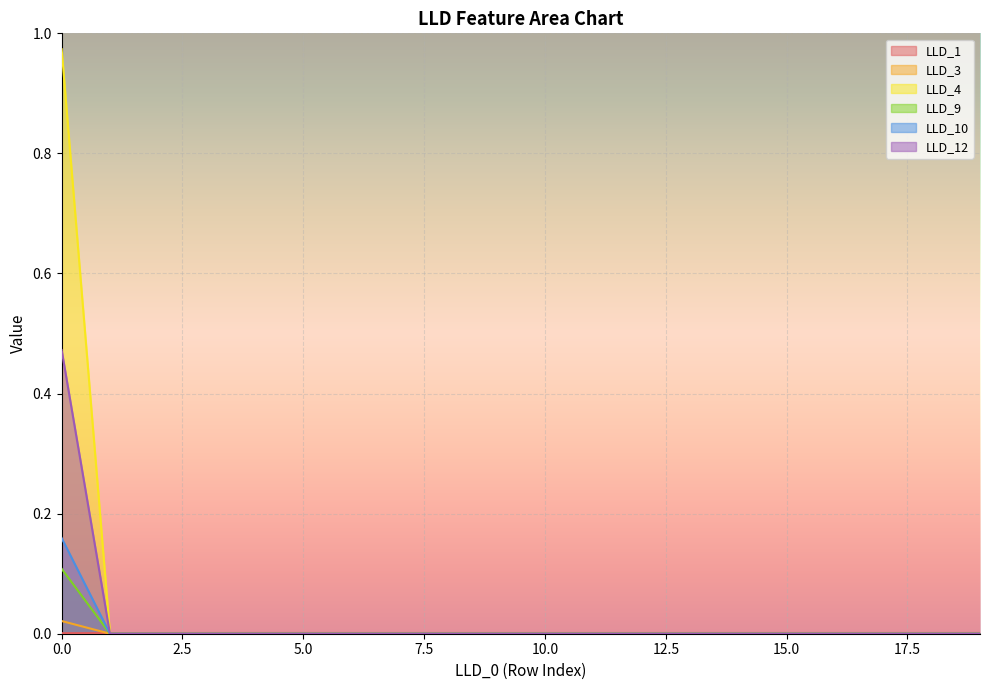

True or false: LLD_1 and LLD_12 intersect in this chart.

True